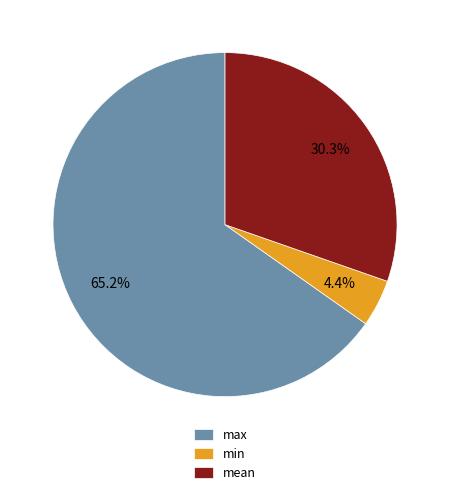

Count the number of slices in the pie.

3